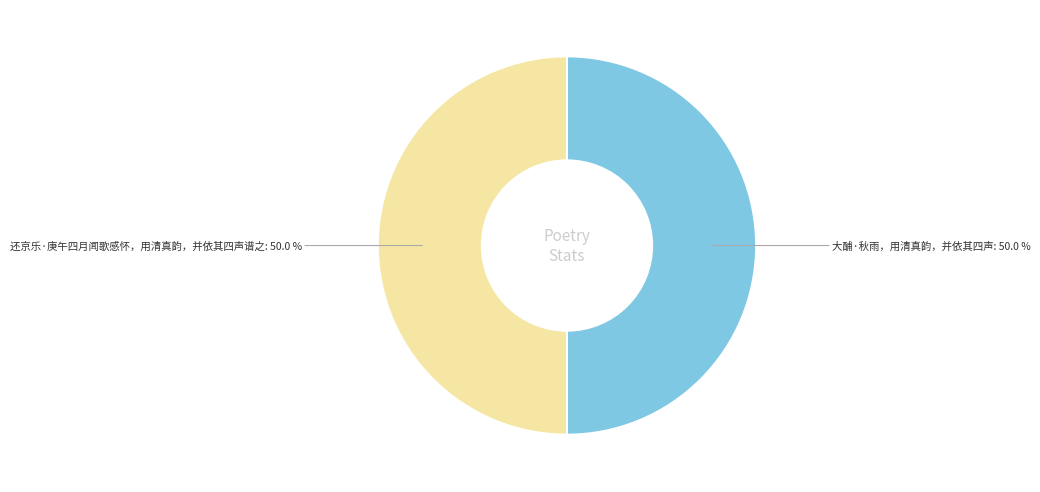

How many slices are in this pie chart?

2